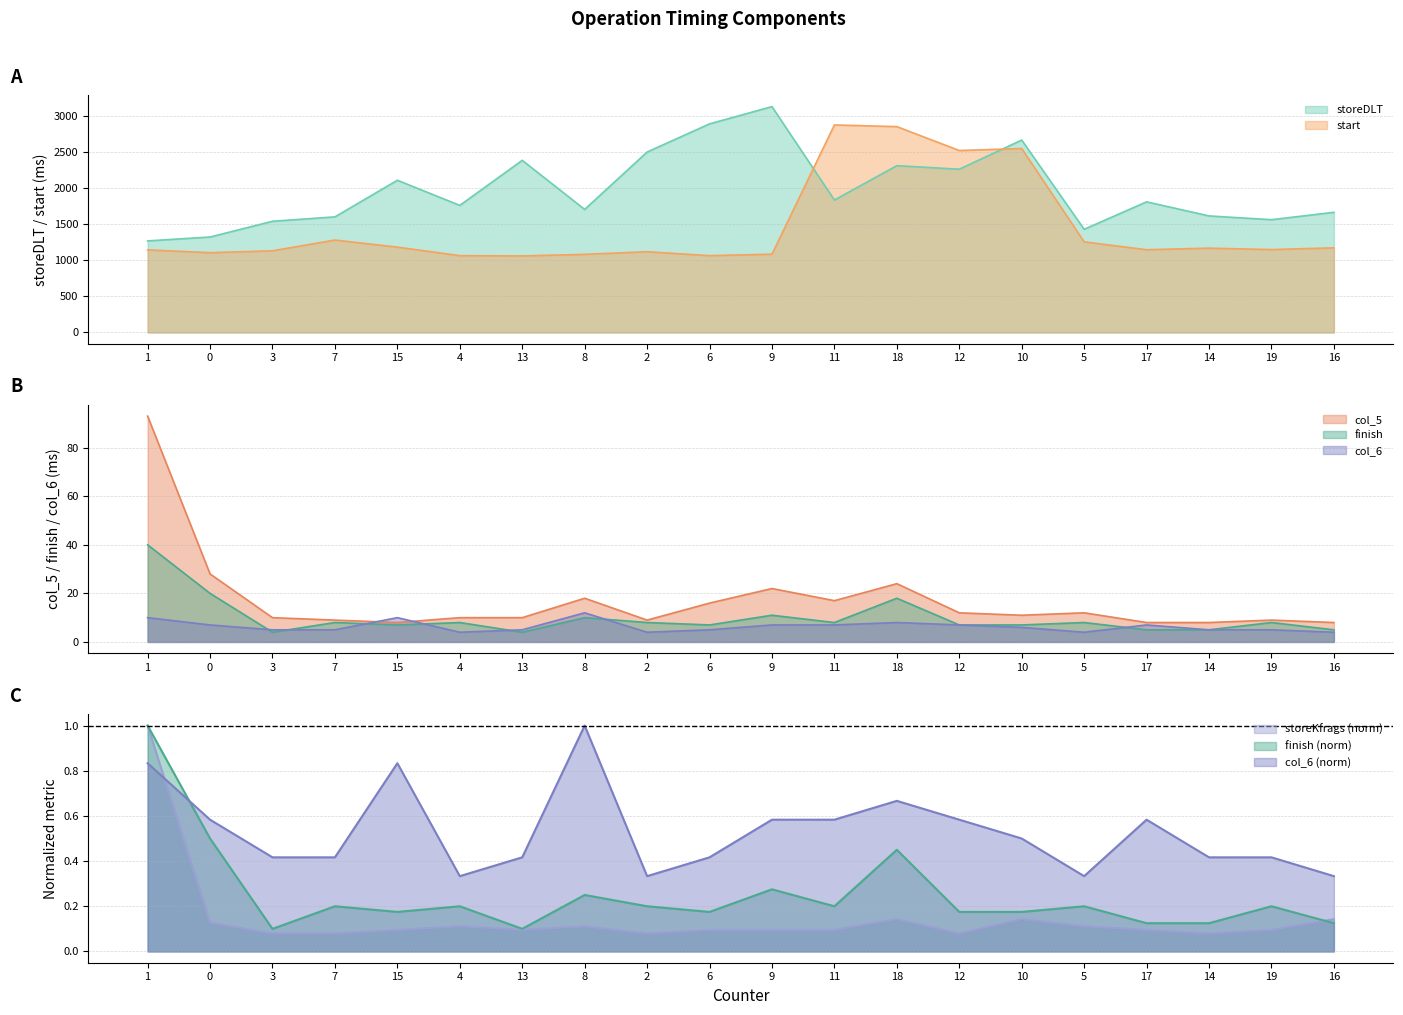

The value of col_6 at 10 is 0.5. True or false?

True